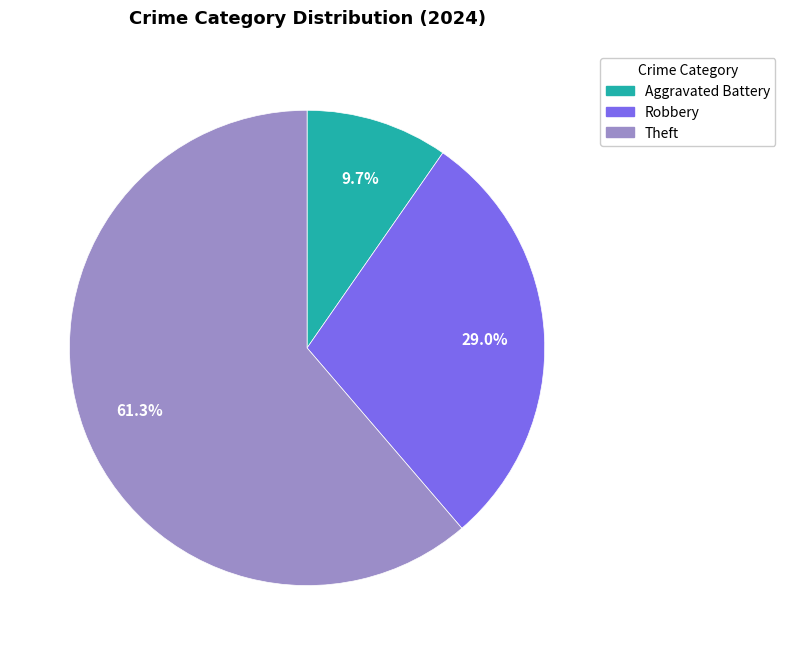

Is there any slice that represents more than half of the pie?

Yes